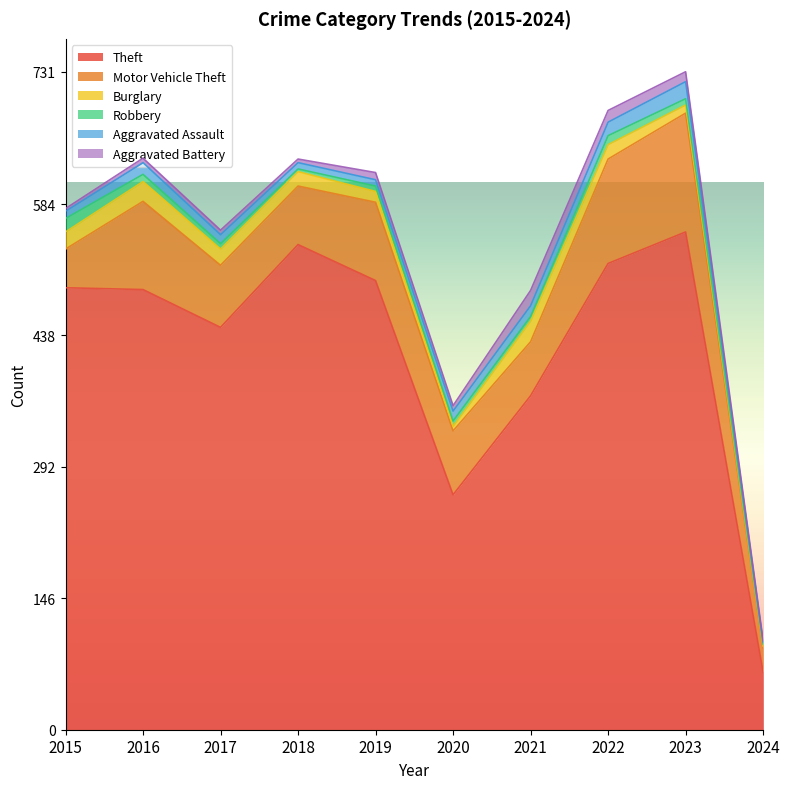

Reading right to left, extract all data points from this chart.

Theft: 2024=64	2023=553	2022=518	2021=371	2020=261	2019=499	2018=539	2017=447	2016=489	2015=491
Motor Vehicle Theft: 2024=27	2023=132	2022=116	2021=60	2020=71	2019=87	2018=65	2017=69	2016=98	2015=43
Burglary: 2024=2	2023=9	2022=16	2021=23	2020=5	2019=12	2018=16	2017=18	2016=22	2015=19
Robbery: 2024=2	2023=7	2022=10	2021=5	2020=6	2019=6	2018=3	2017=6	2016=8	2015=15
Aggravated Assault: 2024=2	2023=19	2022=15	2021=12	2020=11	2019=7	2018=7	2017=10	2016=13	2015=8
Aggravated Battery: 2024=2	2023=11	2022=13	2021=17	2020=6	2019=8	2018=4	2017=5	2016=5	2015=3